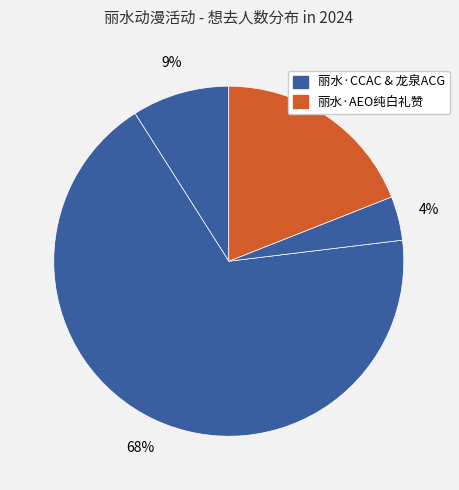

How many segments does this pie chart have?

4